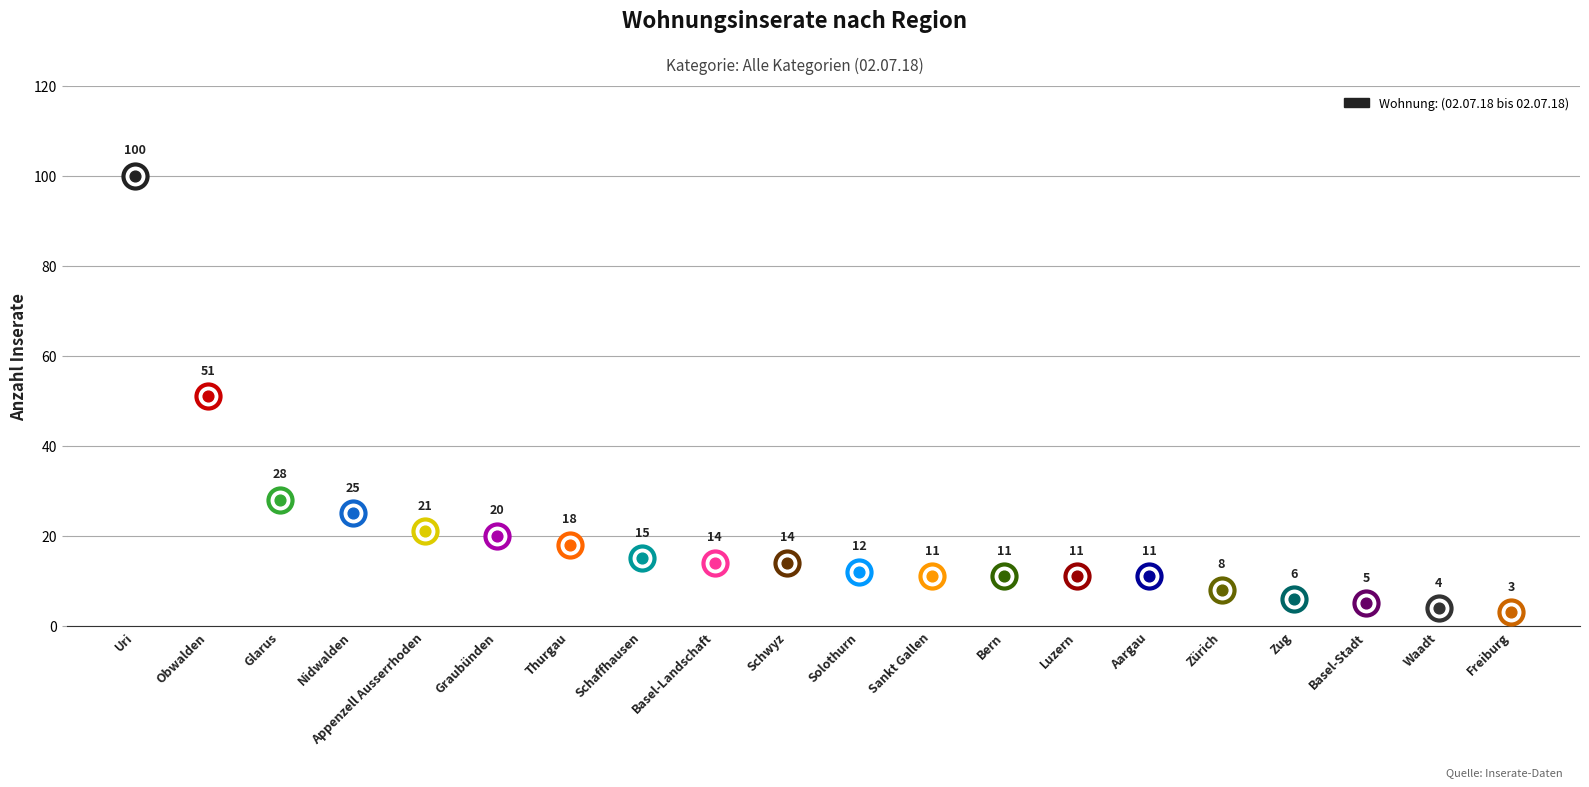

Between Basel-Landschaft and Nidwalden, which is larger?

Nidwalden